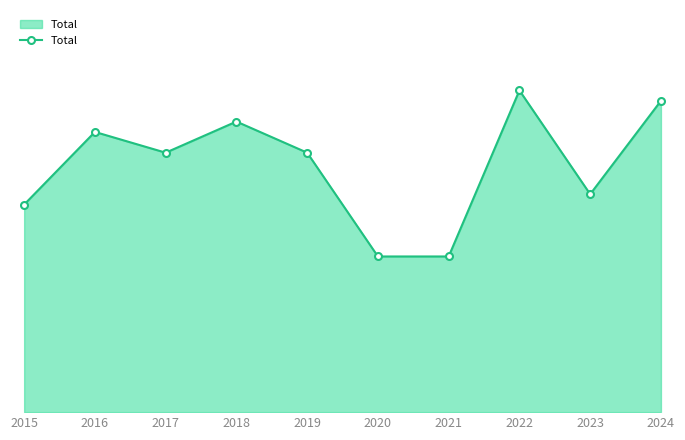

How many points are higher than both their immediate neighbors (excluding endpoints)?

3